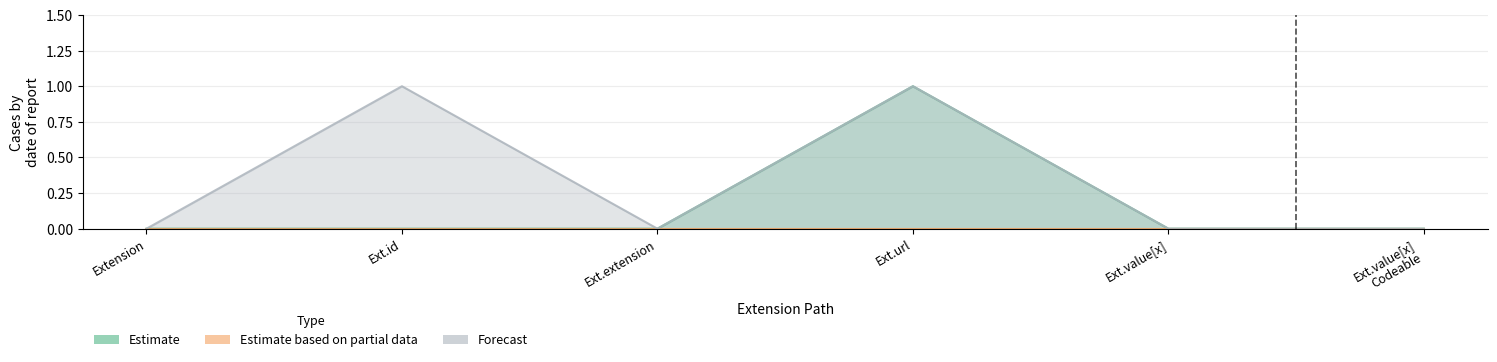

True or false: Estimate and Forecast cross at least once.

False